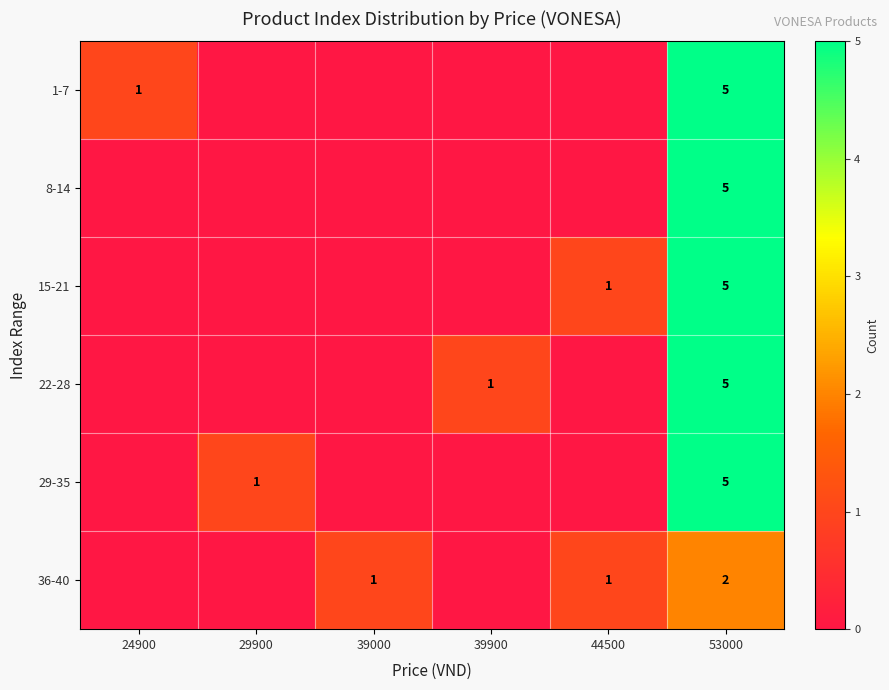

What is the difference between the highest and lowest values at 39000?

1